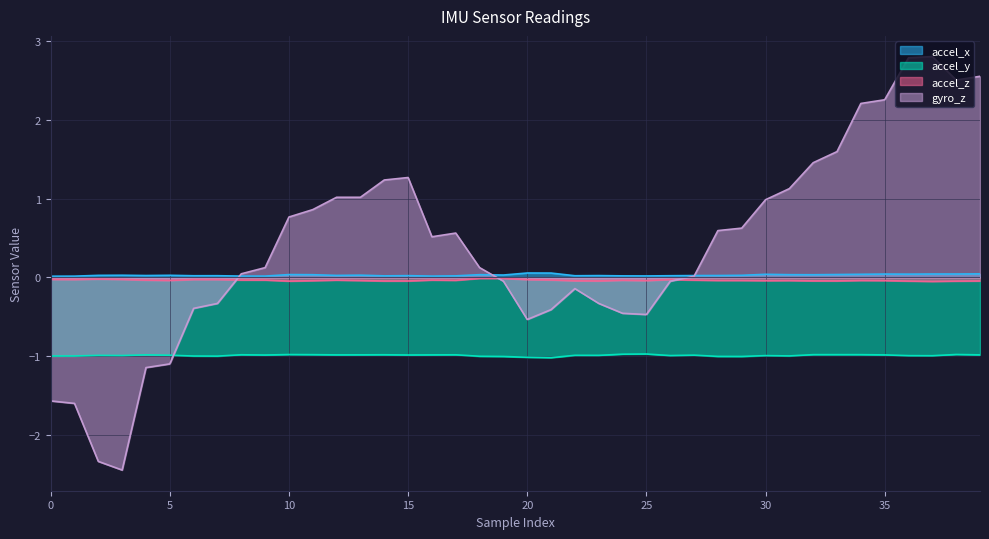

What is the minimum value shown in the chart?

-2.4